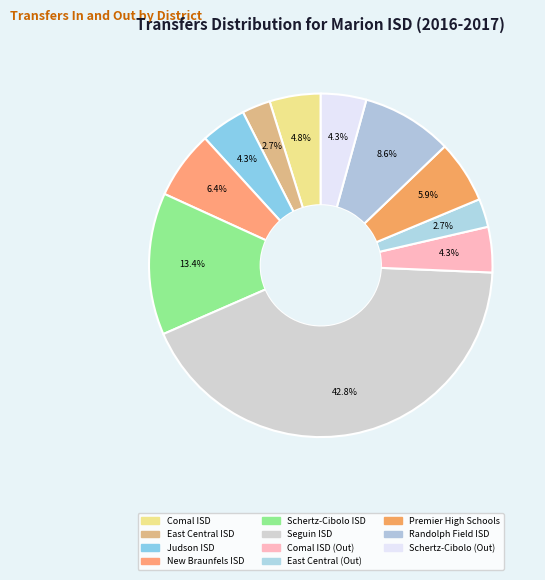

Rank the categories by value from highest to lowest.

Seguin ISD (094901), Schertz-Cibolo-U City ISD (094902), Randolph Field ISD, New Braunfels ISD (046901), Premier High Schools, Comal ISD (046902), Judson ISD (015916), Comal ISD (Out), Schertz-Cibolo-U City (Out), East Central ISD (015911), East Central ISD (Out)